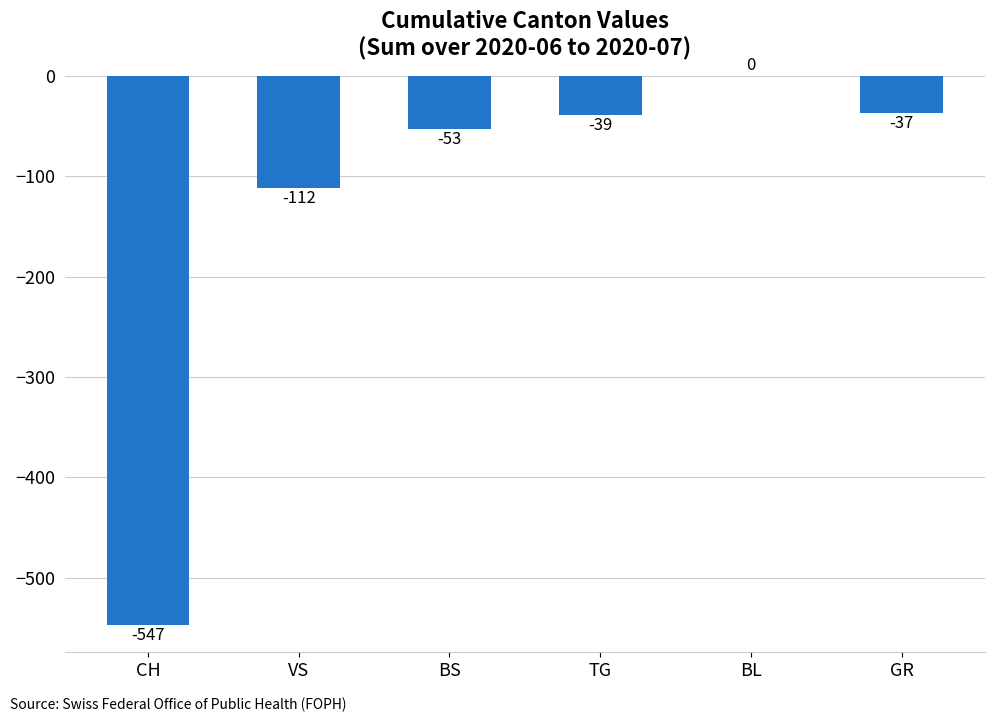

Reading left to right, what are all the values shown in this chart?

-547	-112	-53	-39	0	-37